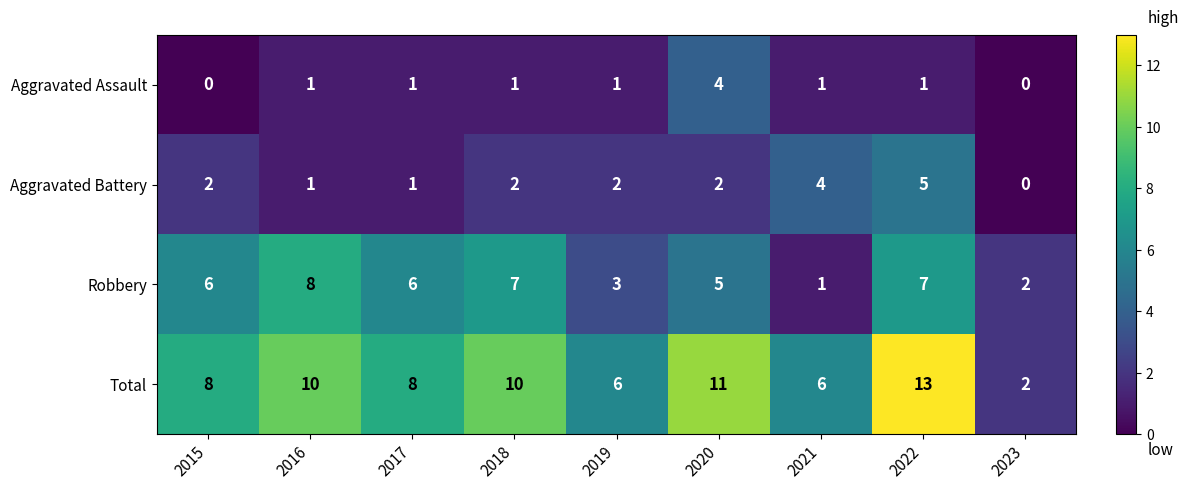

How many values in the Aggravated Assault series are below 1?

2